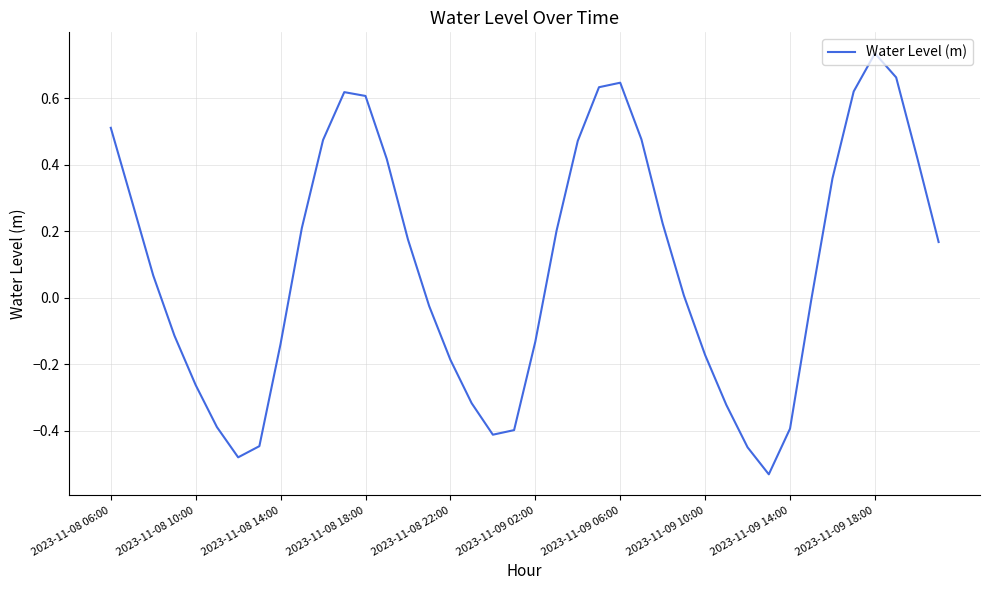

What is the difference between the maximum and minimum values?

1.3